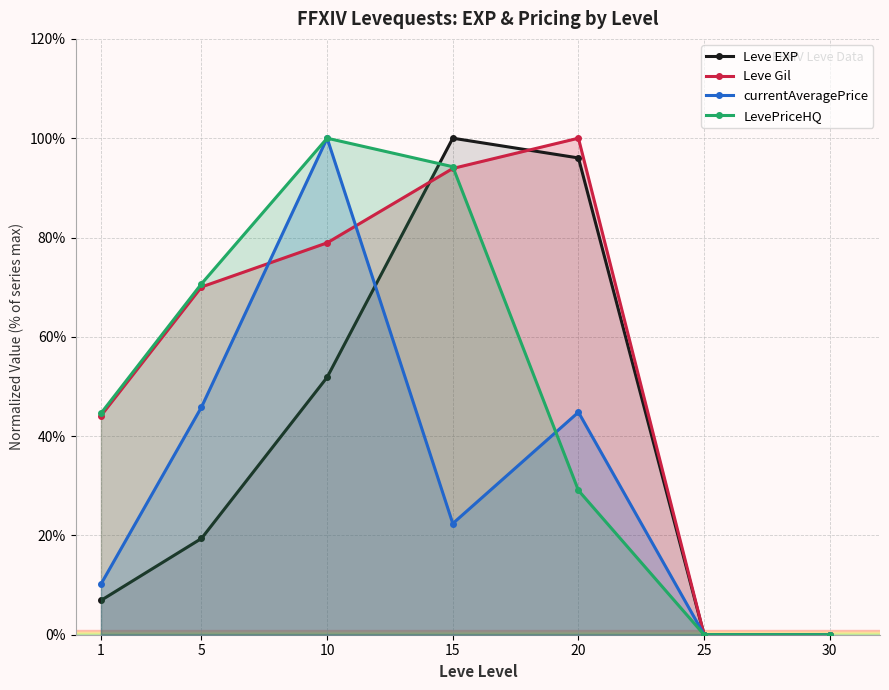

What is the average value of the currentAveragePrice series?

31.9